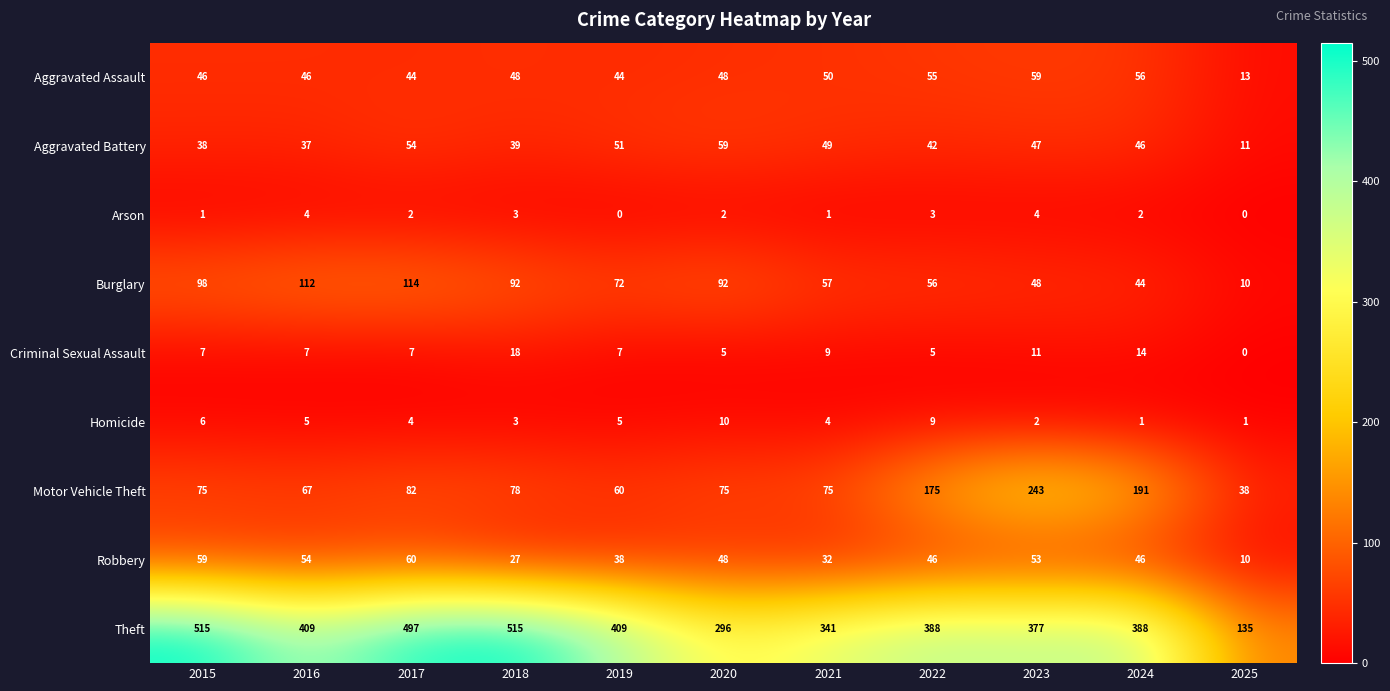

Which series has the largest total across all categories?

Theft